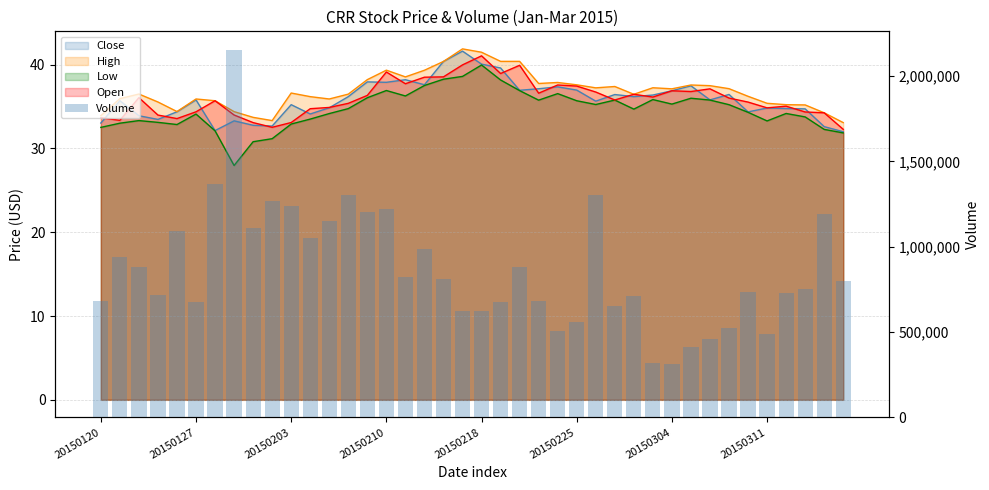

What is the difference between the maximum and minimum values?

1839504